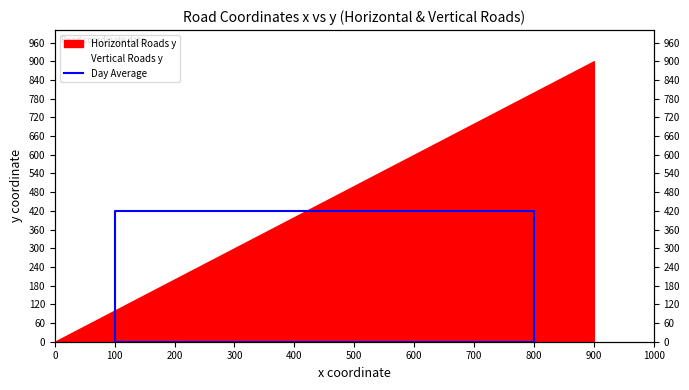

The value at 800 is 420. True or false?

True